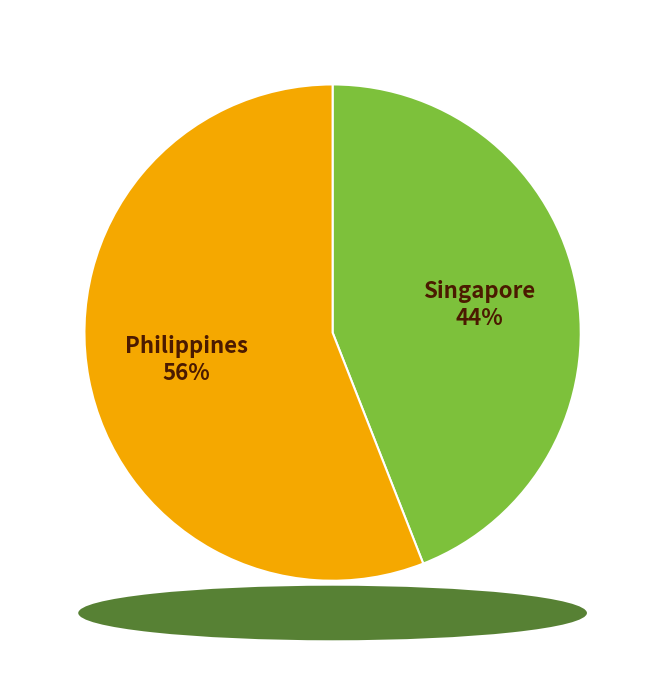

Which has a higher value, Philippines or Singapore?

Philippines